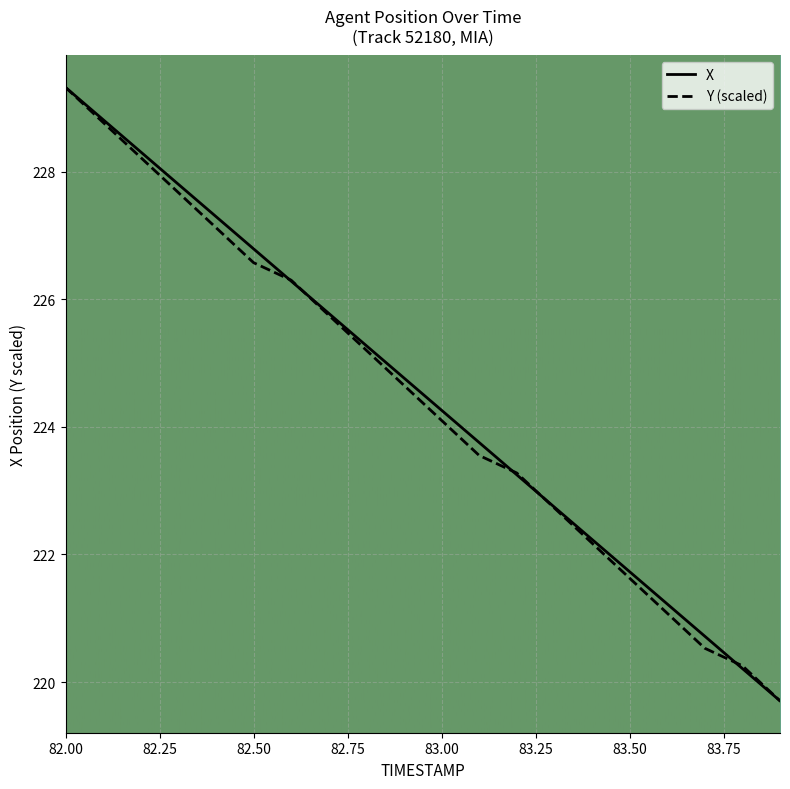

What is the minimum value shown in the chart?

219.7